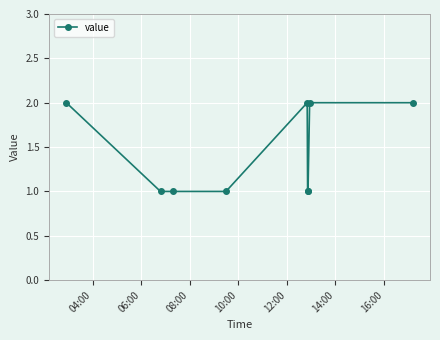

True or false: the data has more than 2 interior local peaks.

False